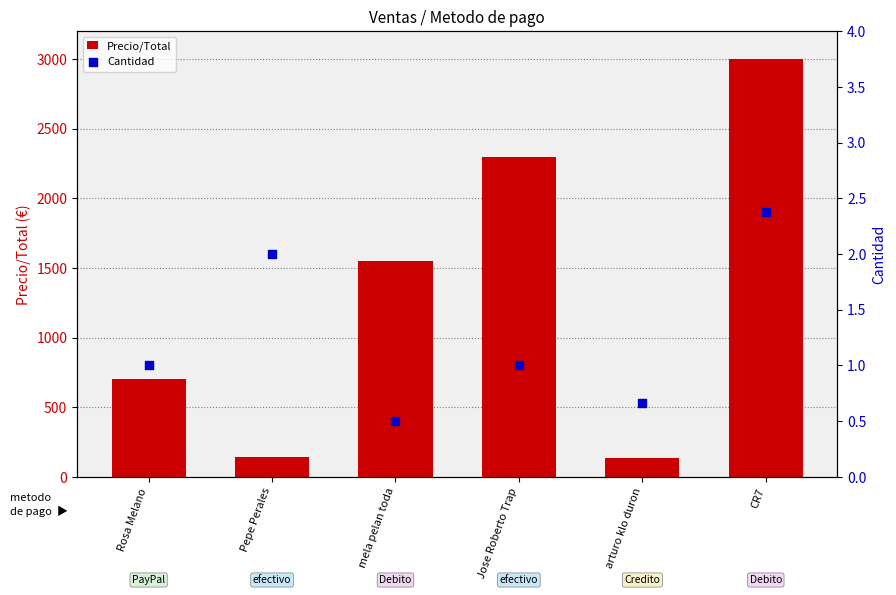

What are all the series names shown in the legend?

Precio/Total, Cantidad